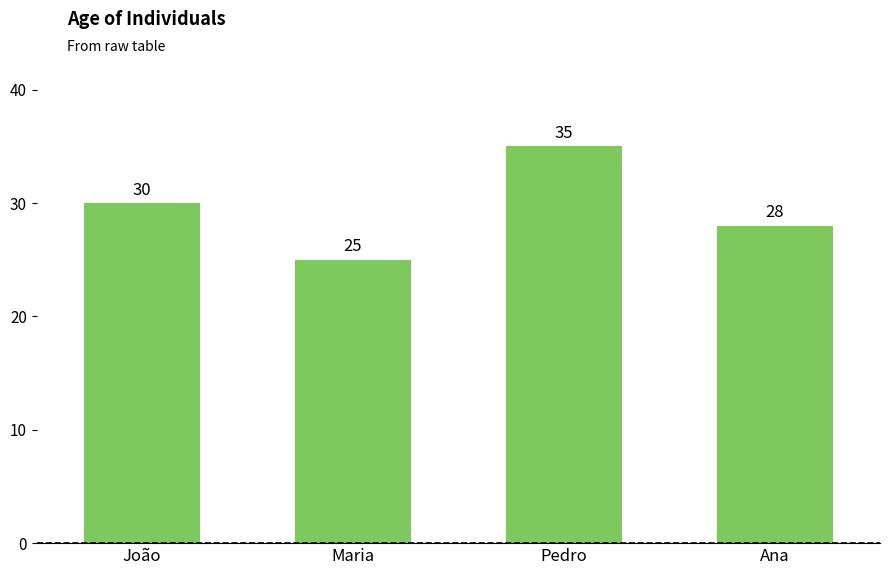

What is the greatest value displayed?

35